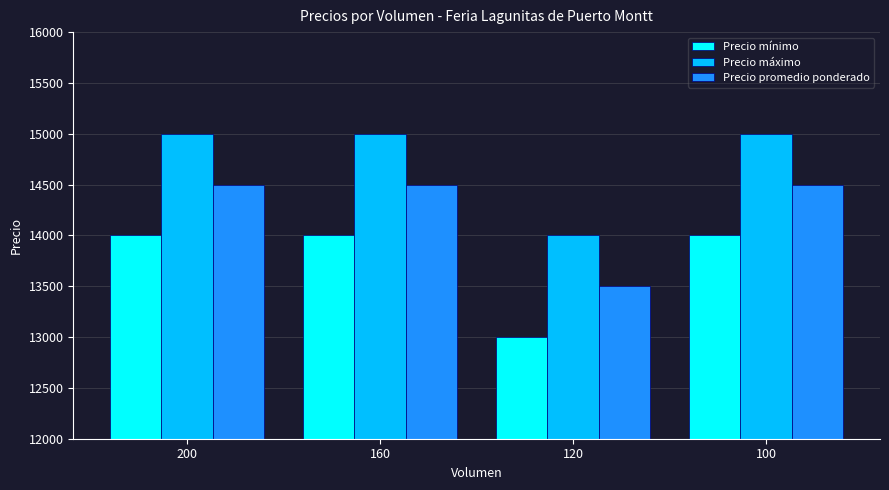

At how many categories does at least one series exceed 13663?

4